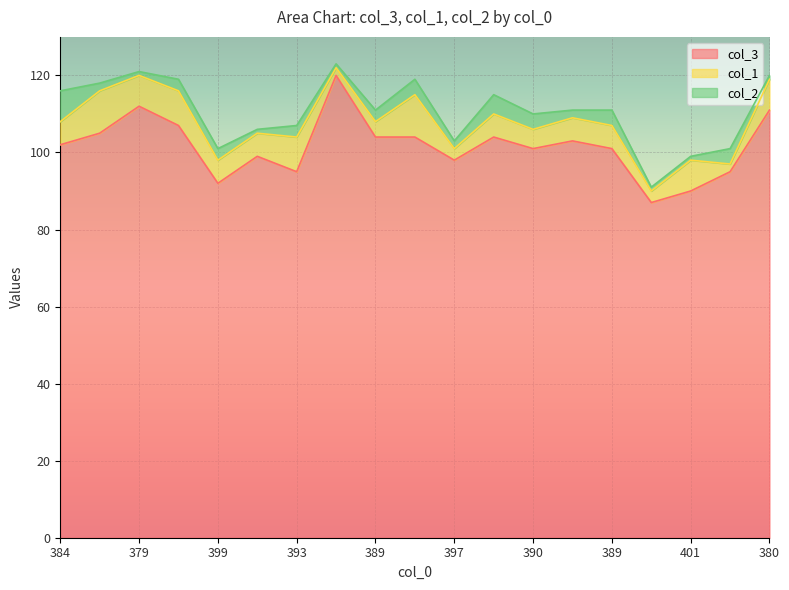

At which category does col_2 reach its first local peak?

393